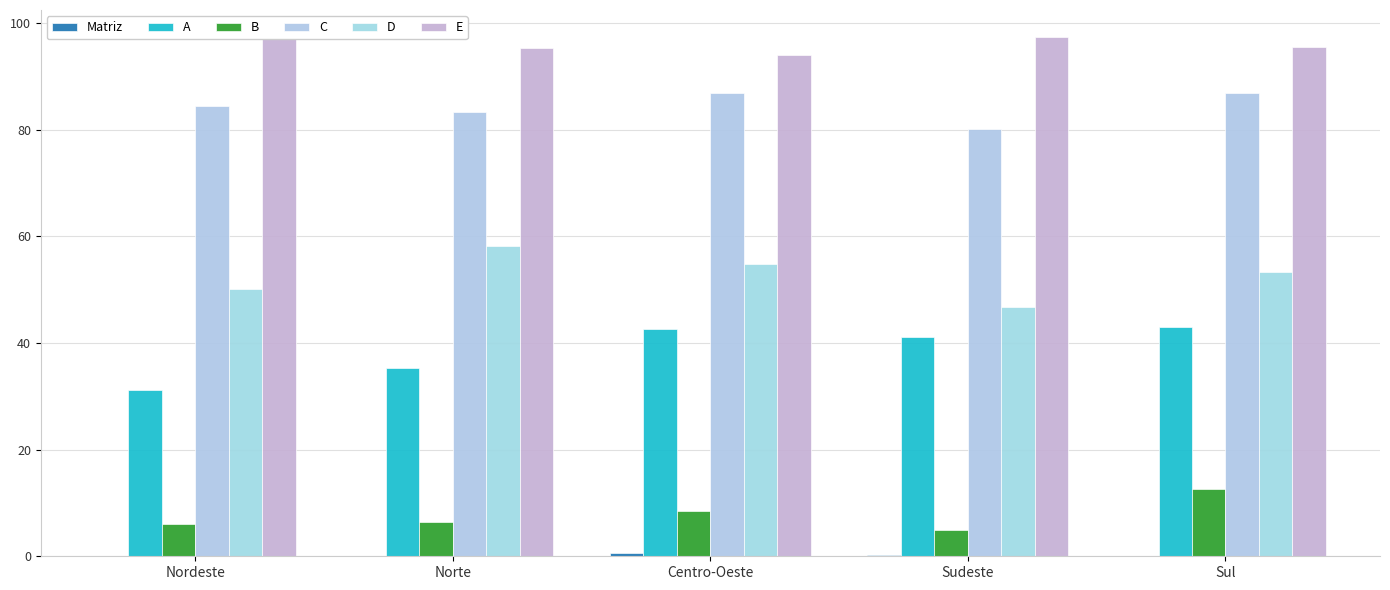

At how many categories does at least one series exceed 3?

5